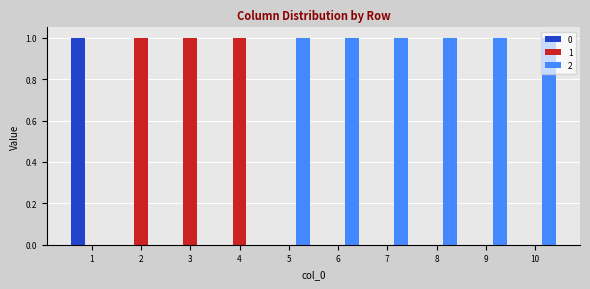

Is the value of 0 at 9 greater than the value of 2 at 7?

No